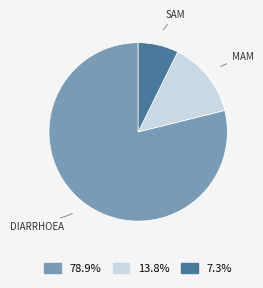

Does any single category account for the majority?

Yes